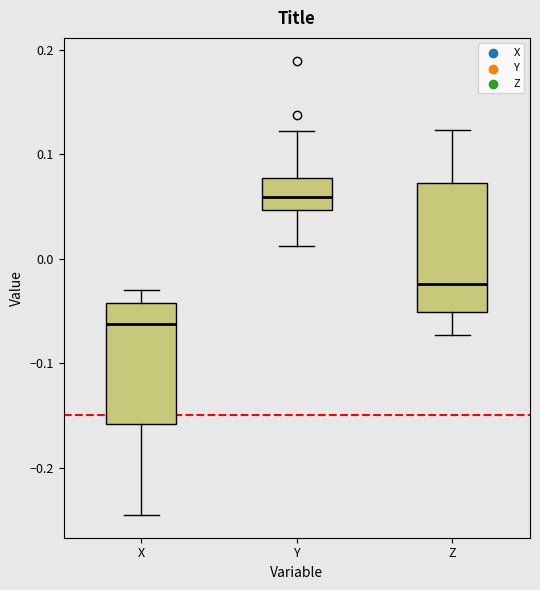

Reading left to right, transcribe this box plot: for each box, give where its median line is, the range the box spans, and where its two whiskers end, as read against the y-axis. The values are not printed on the chart, so give them approximately, as read against the axis.

X: median -0.06, box -0.16 to -0.04, whiskers -0.25 to -0.03
Y: median 0.06, box 0.05 to 0.08, whiskers 0.01 to 0.12
Z: median -0.02, box -0.05 to 0.07, whiskers -0.07 to 0.12